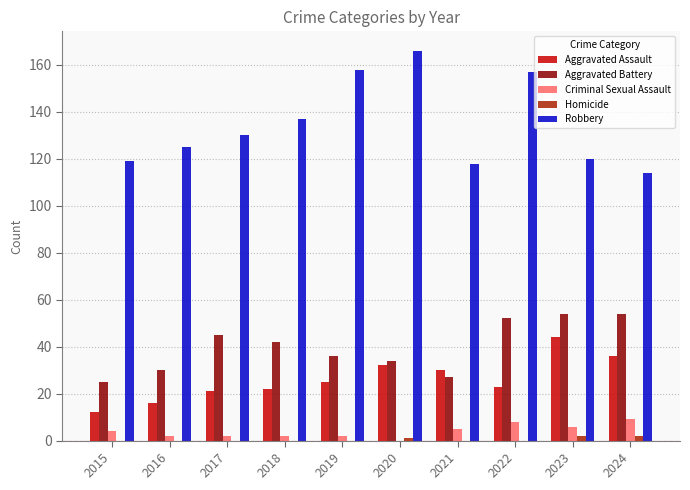

Where does the Aggravated Battery series first go above 42?

2017